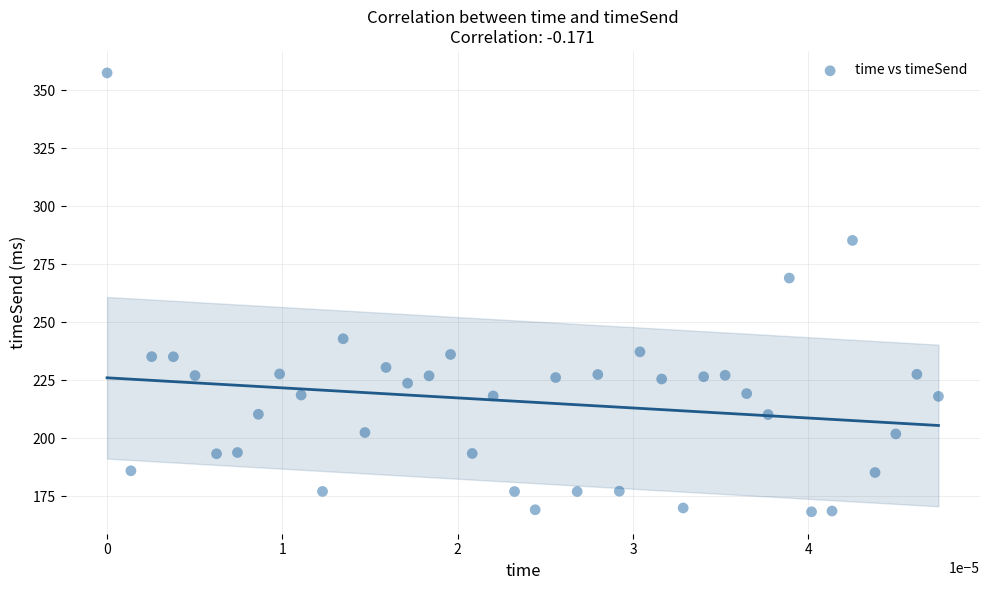

What Y value in the scatter plot is closest to 262?

269.1